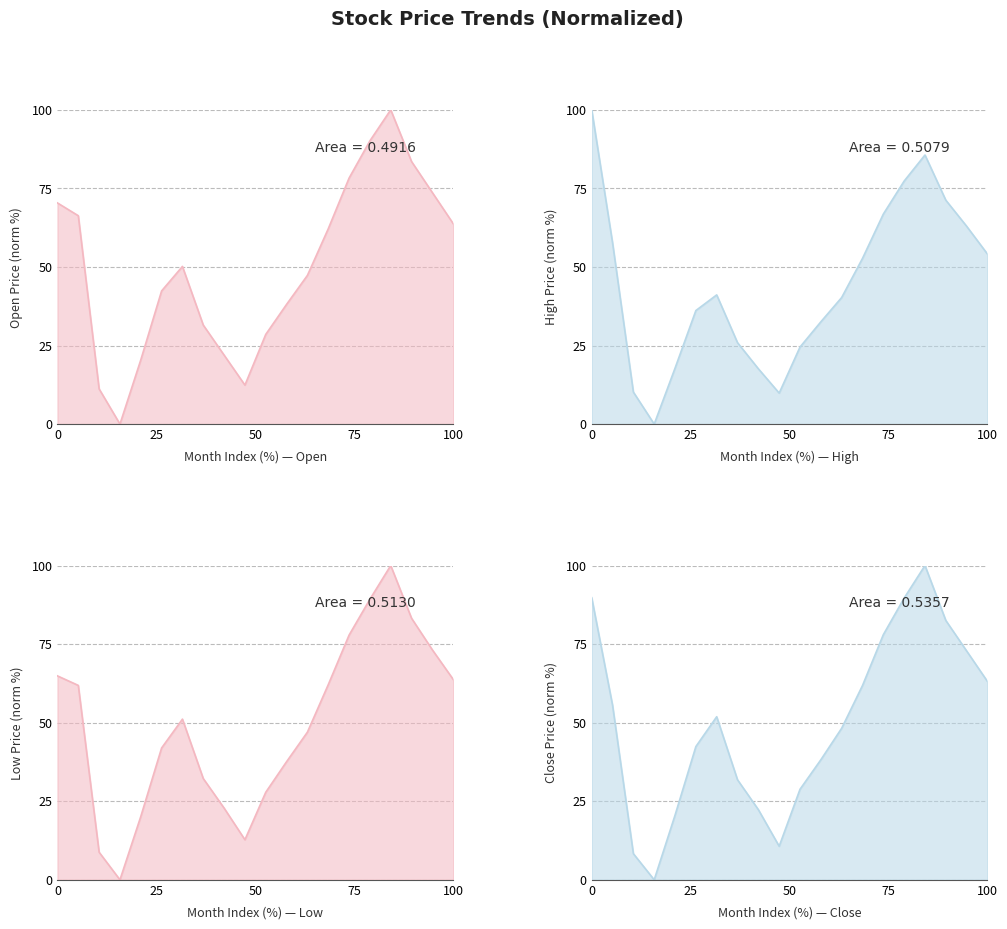

What is the difference between the second highest and second lowest values in the High series?

75.8